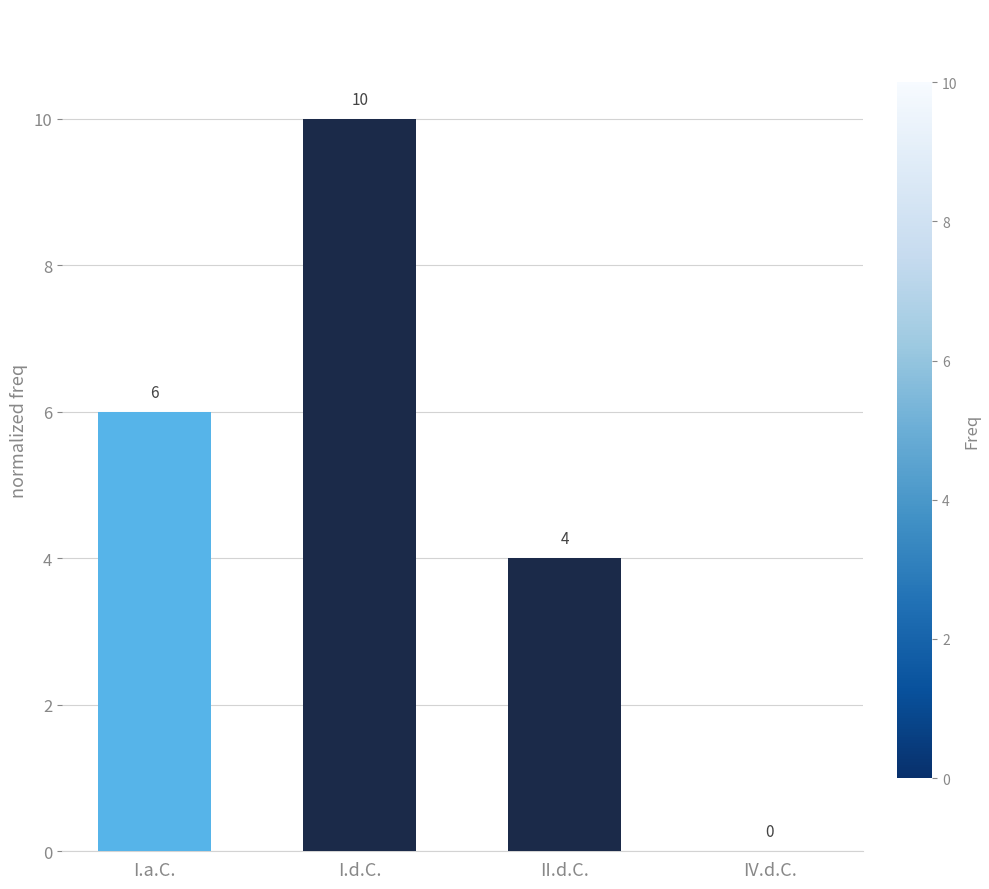

Is it true that the value at I.a.C. is 6?

True